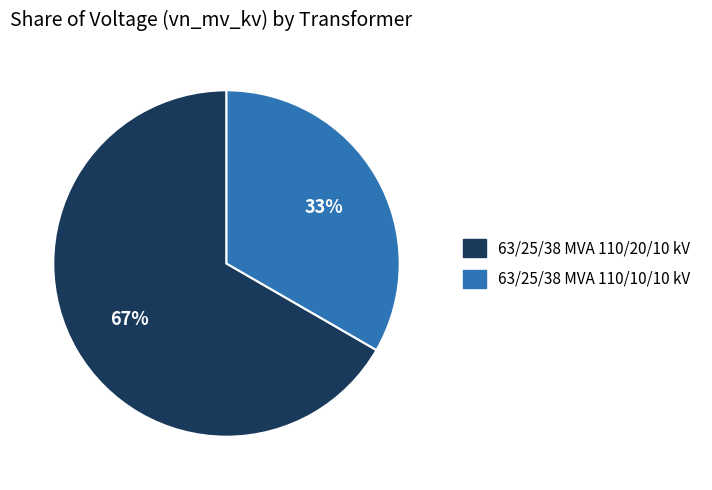

Approximately how many times larger is the value at 63/25/38 MVA 110/10/10 kV compared to 63/25/38 MVA 110/20/10 kV?

0.5